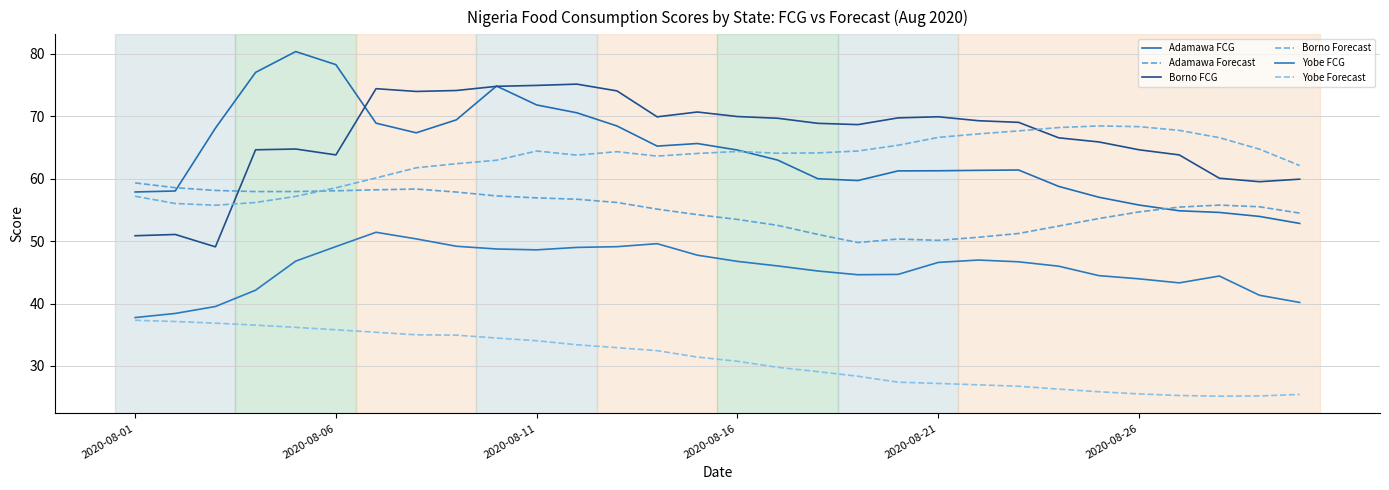

How many lines are shown in the chart?

6